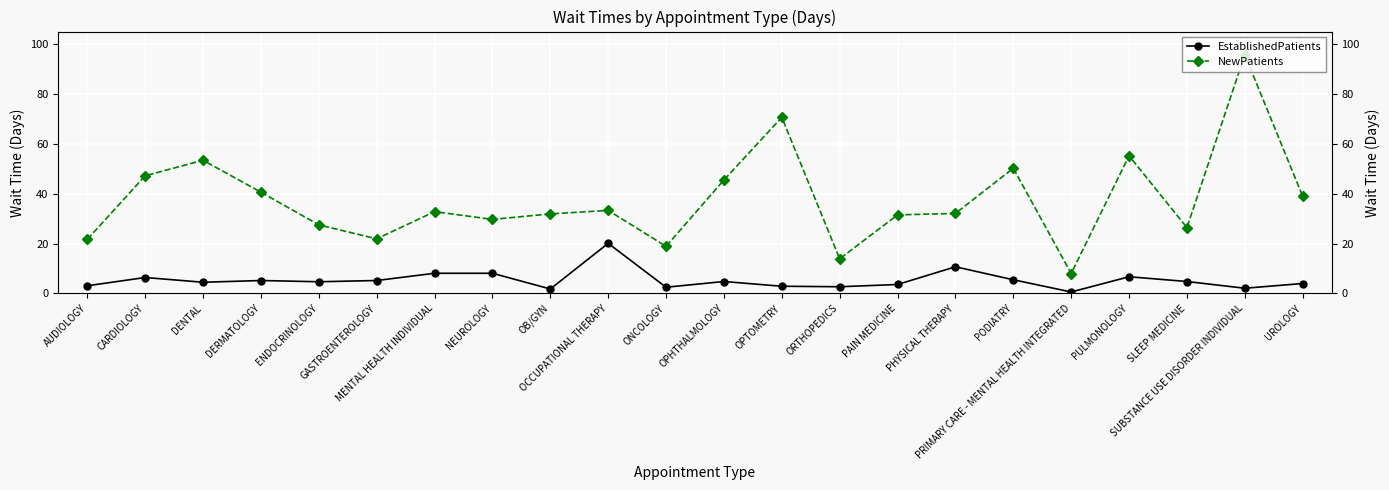

What is the label of the 22nd point from the right?

AUDIOLOGY